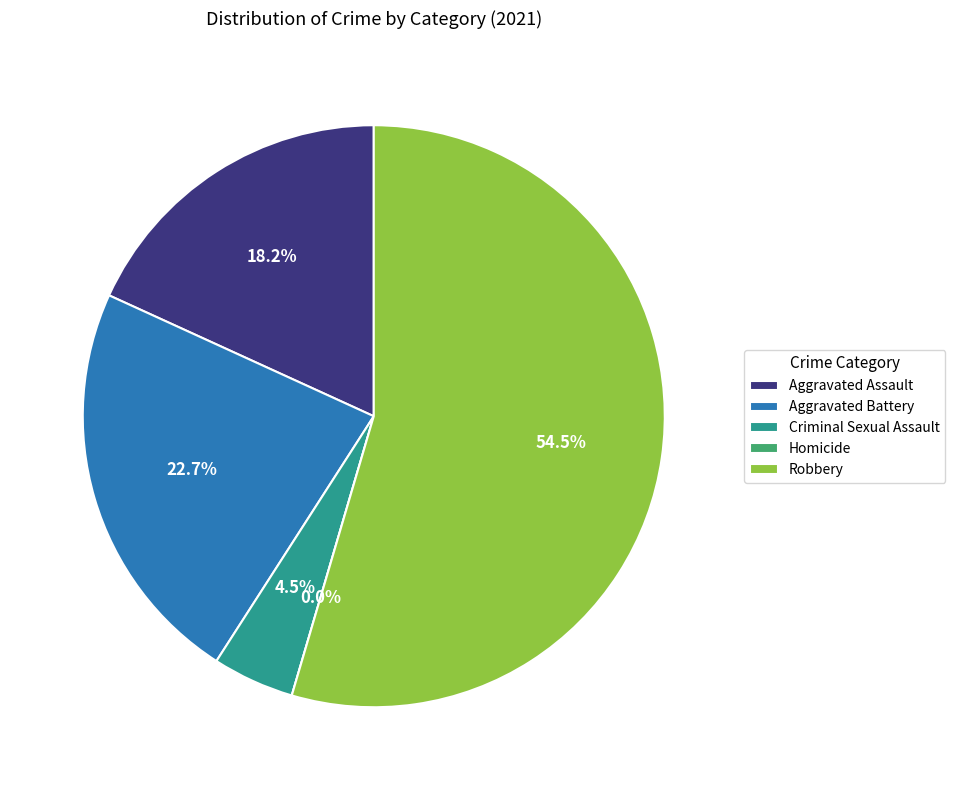

Rank the categories by value from lowest to highest.

Homicide, Criminal Sexual Assault, Aggravated Assault, Aggravated Battery, Robbery